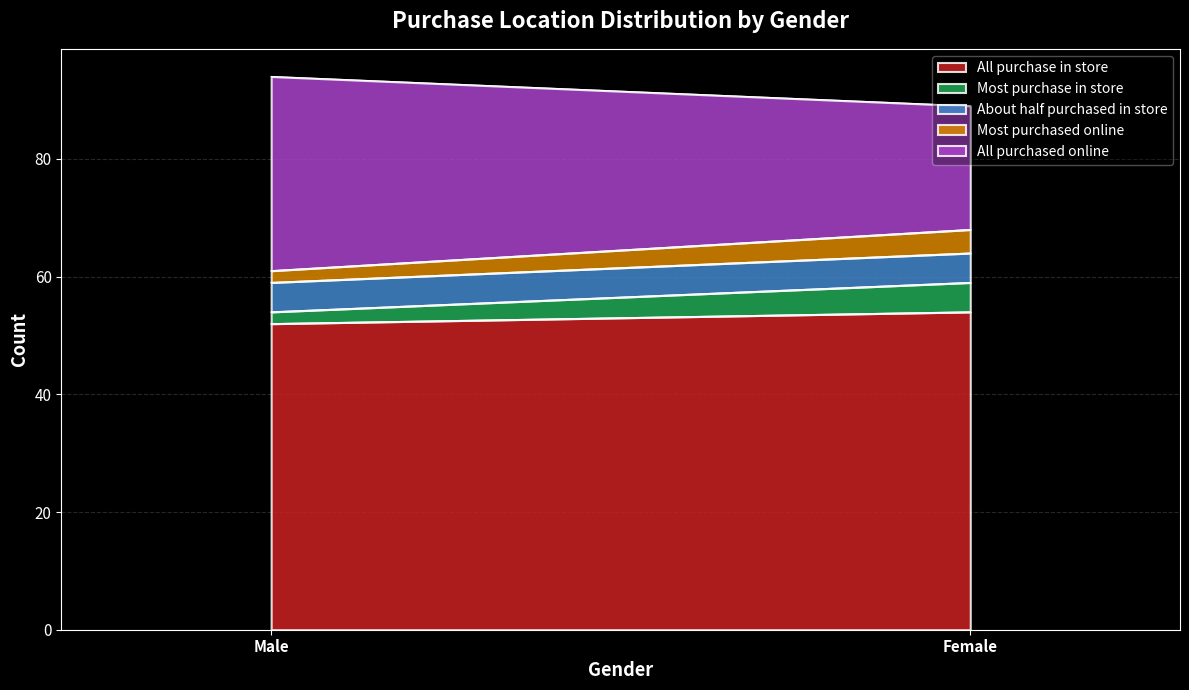

What is the total value across all series at Male?

94